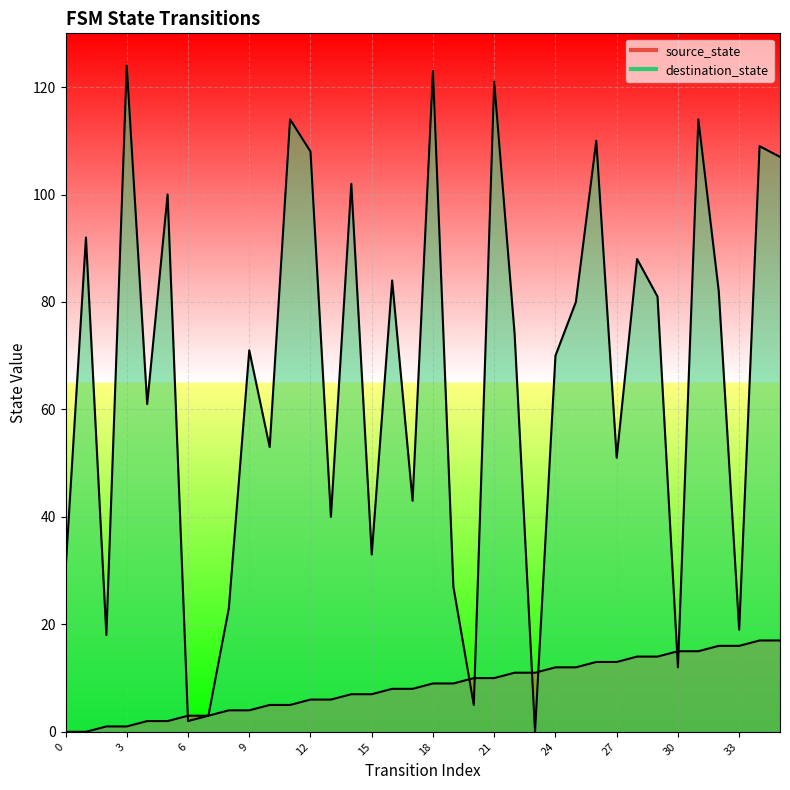

What is the value of the source_state point at the 24th from the left?

11